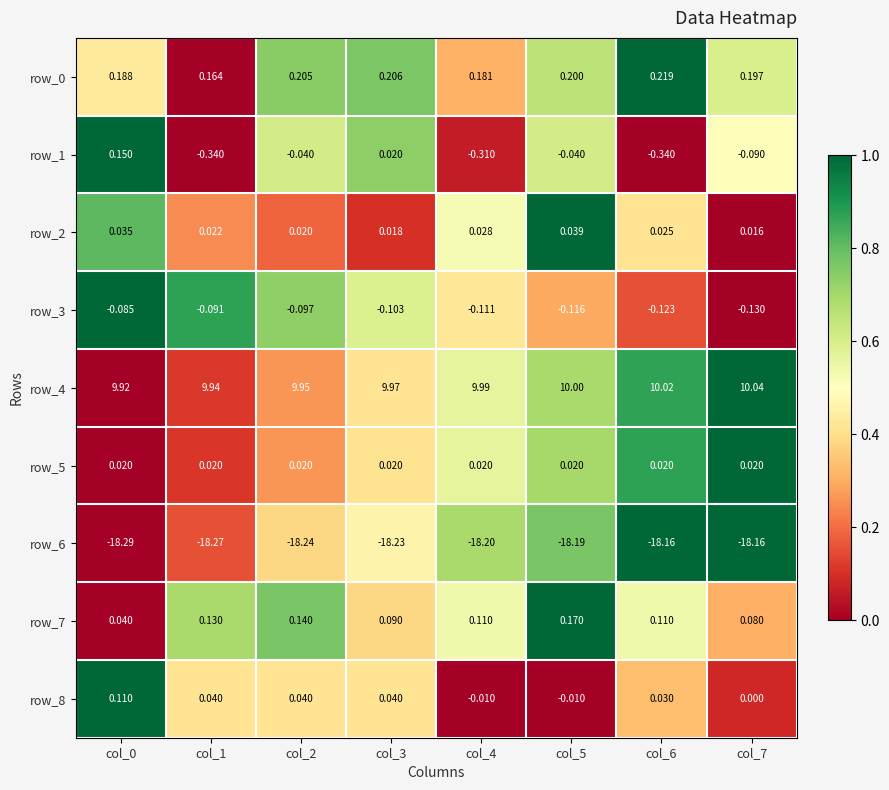

Is the value of row_5 at col_2 greater than the value of row_7 at col_6?

No